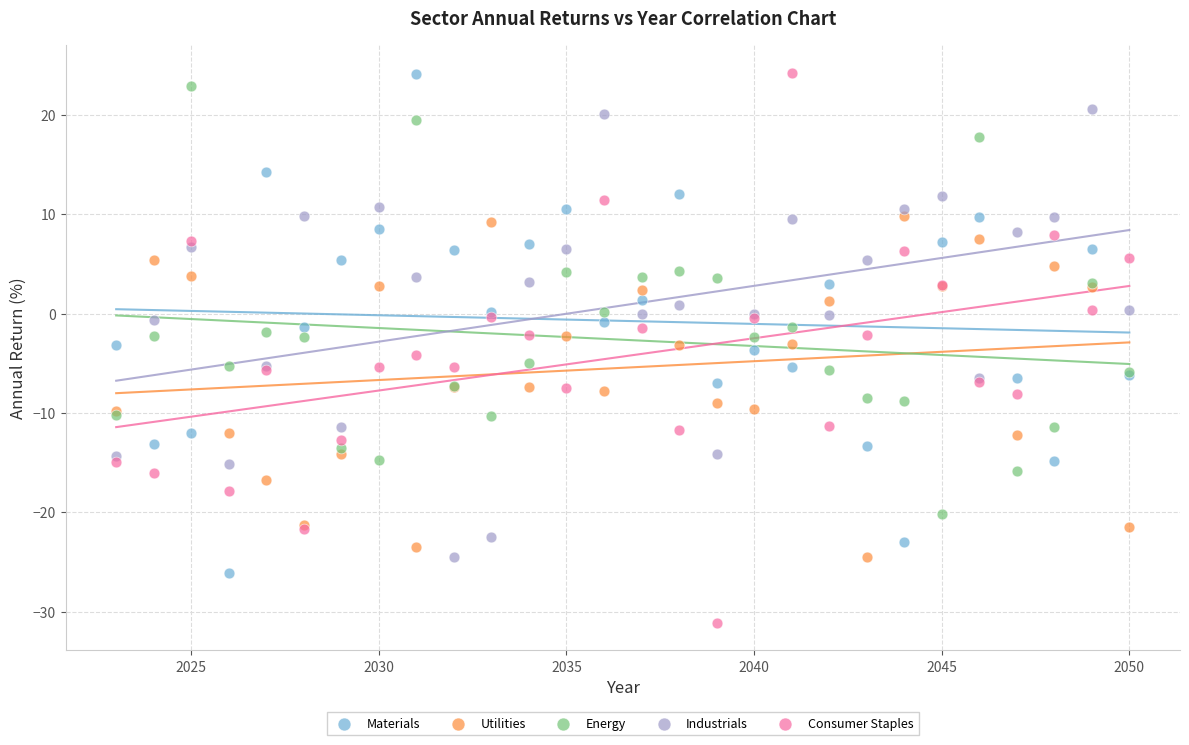

What are all the series names shown in the legend?

Materials, Utilities, Energy, Industrials, Consumer Staples